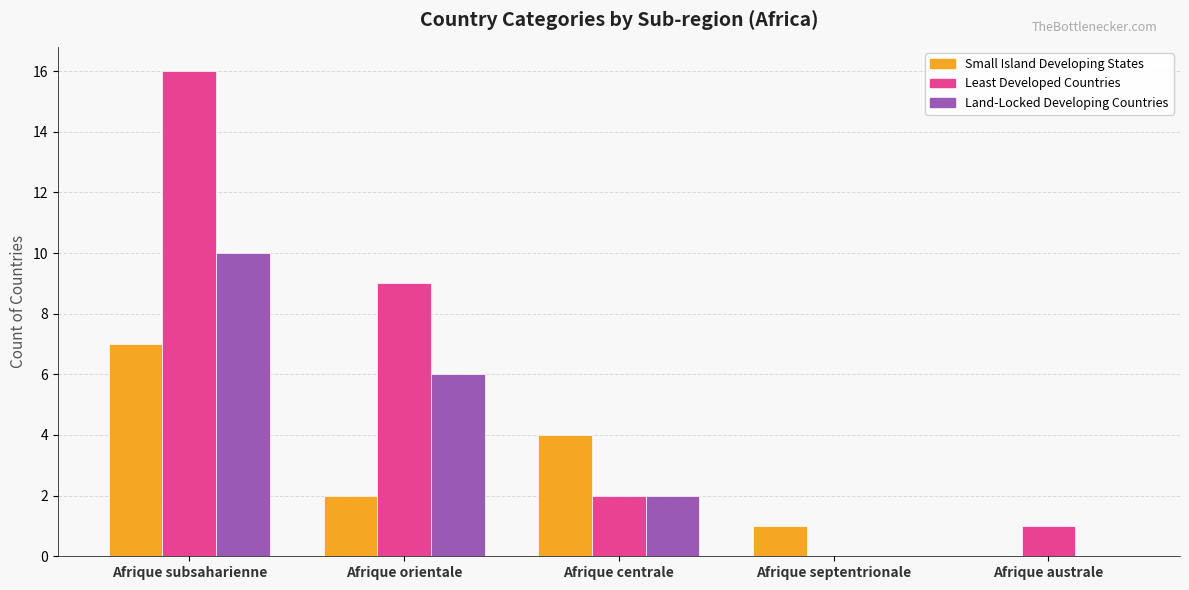

Which category has the highest value across all series?

Afrique subsaharienne